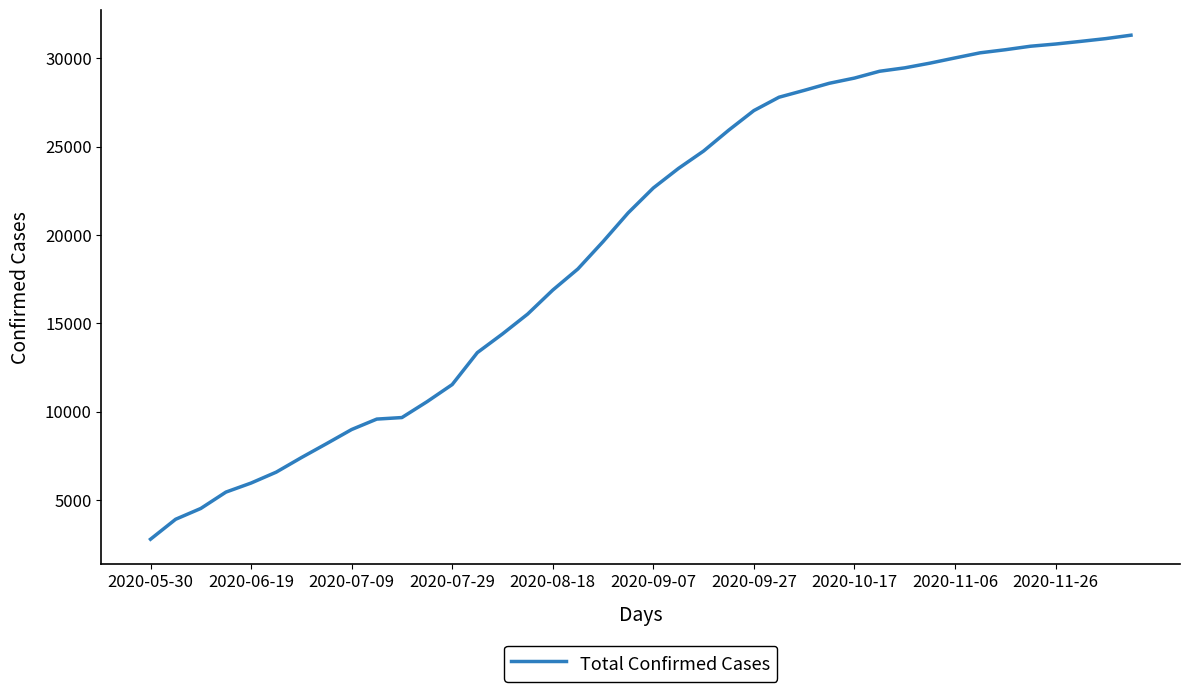

What is the smallest value displayed?

2789